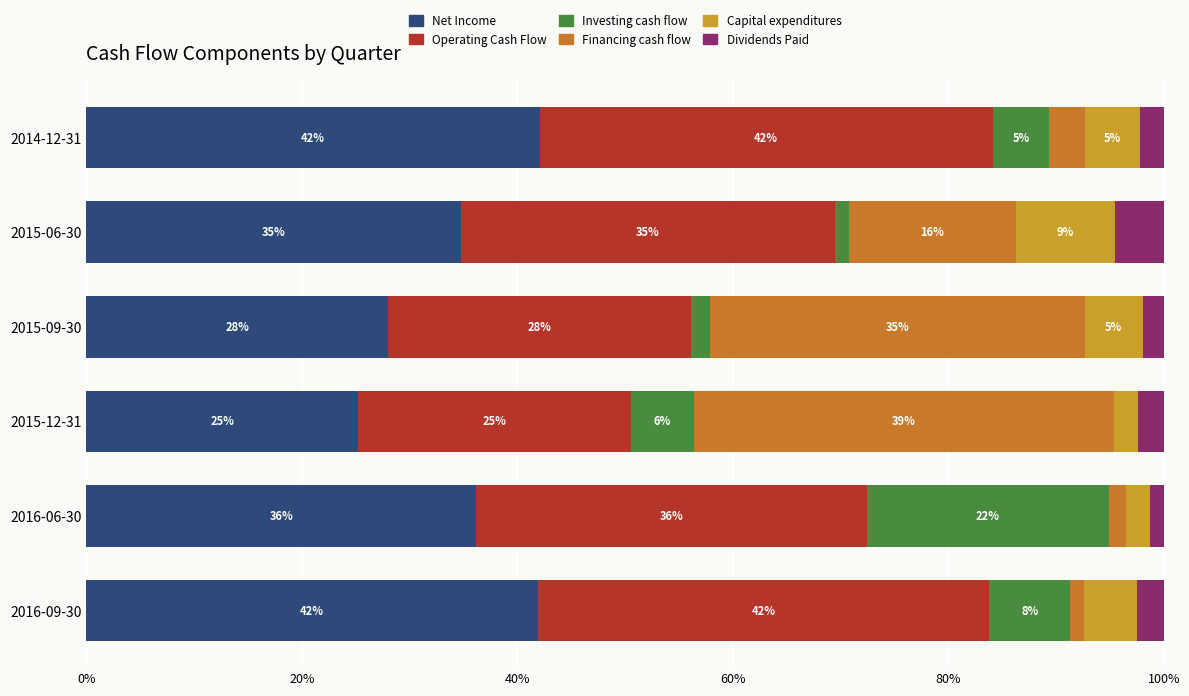

What is the value of the Financing cash flow bar at the 2nd from the left?

1.6